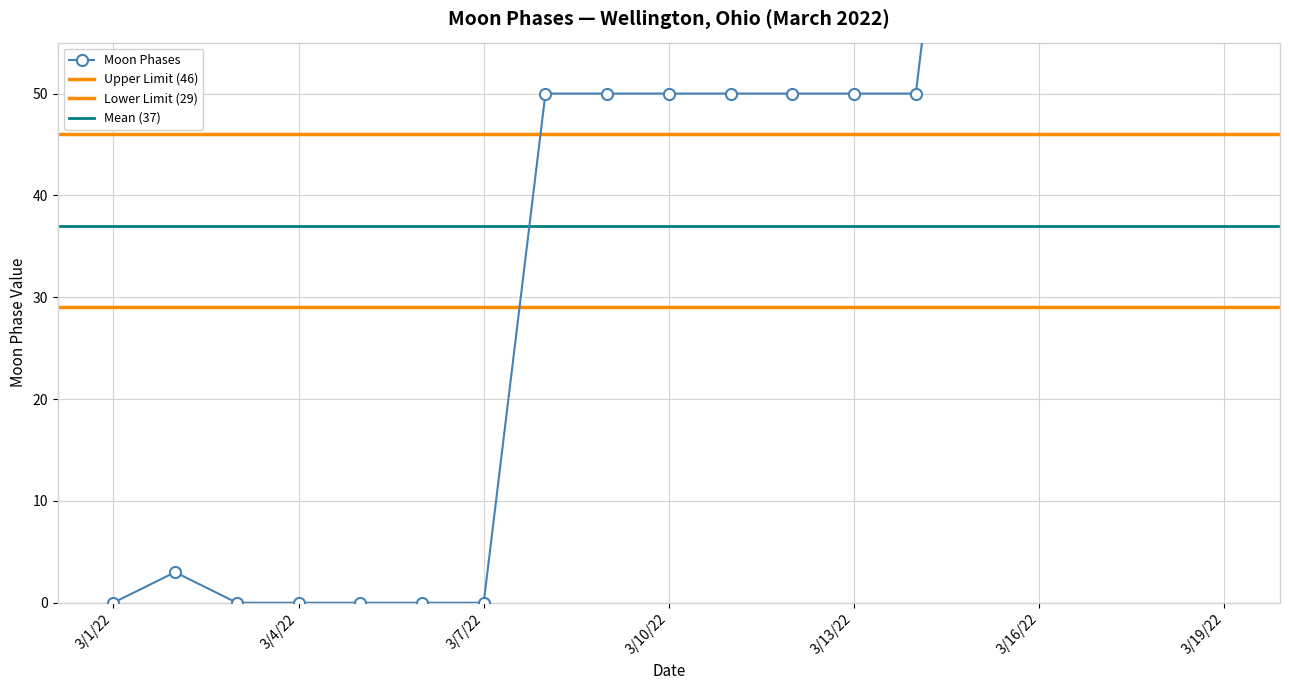

Where is the first local maximum?

2022-03-02